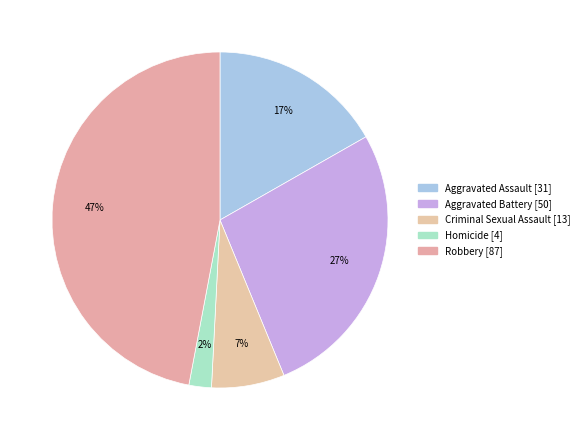

How many segments does this pie chart have?

5